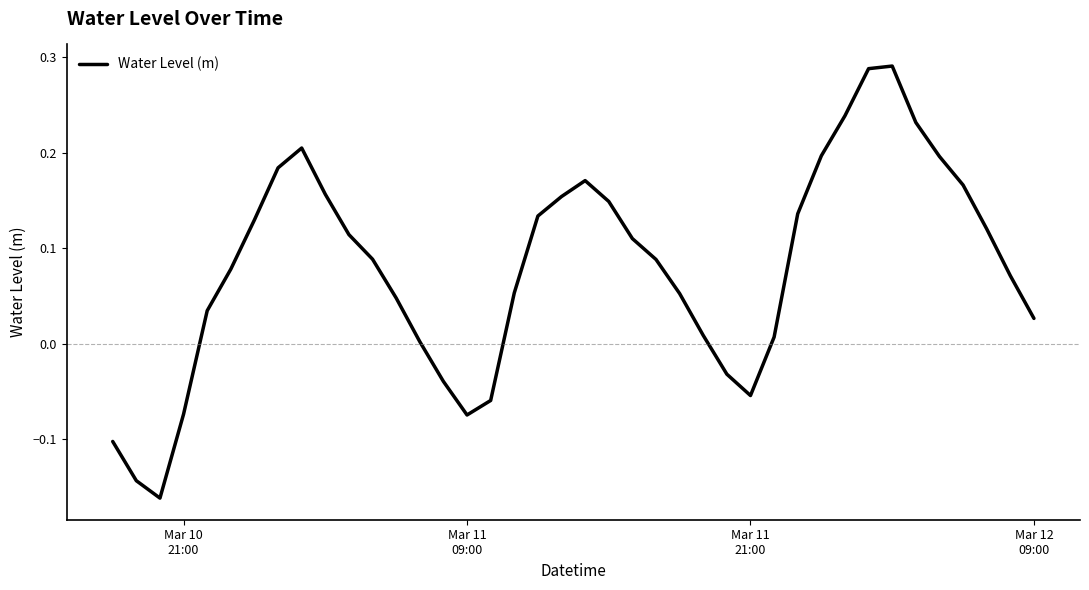

True or false: the data has more than 0 interior local peaks.

True